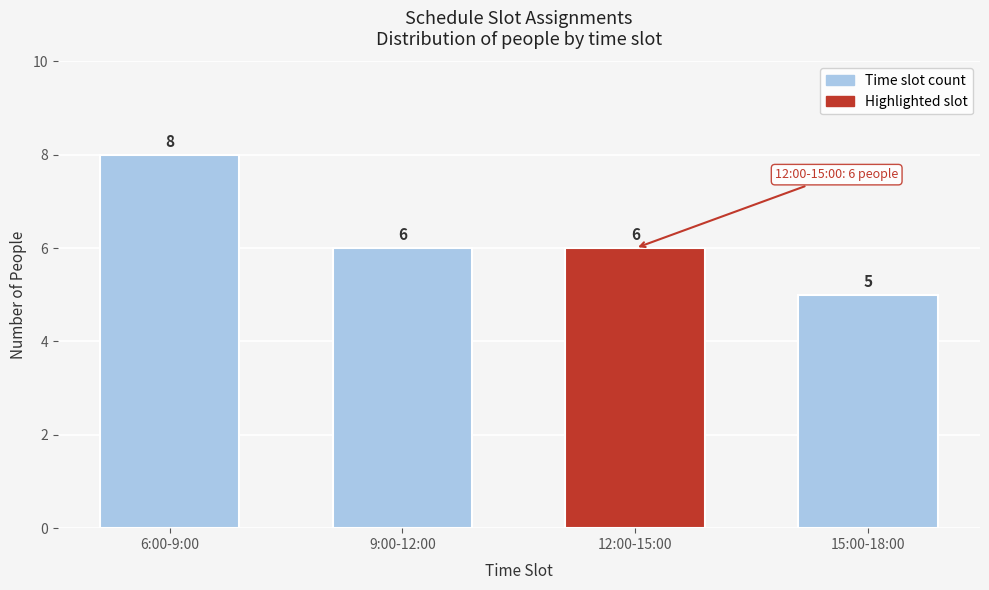

Reading left to right, transcribe all the data shown in this chart.

8	6	6	5